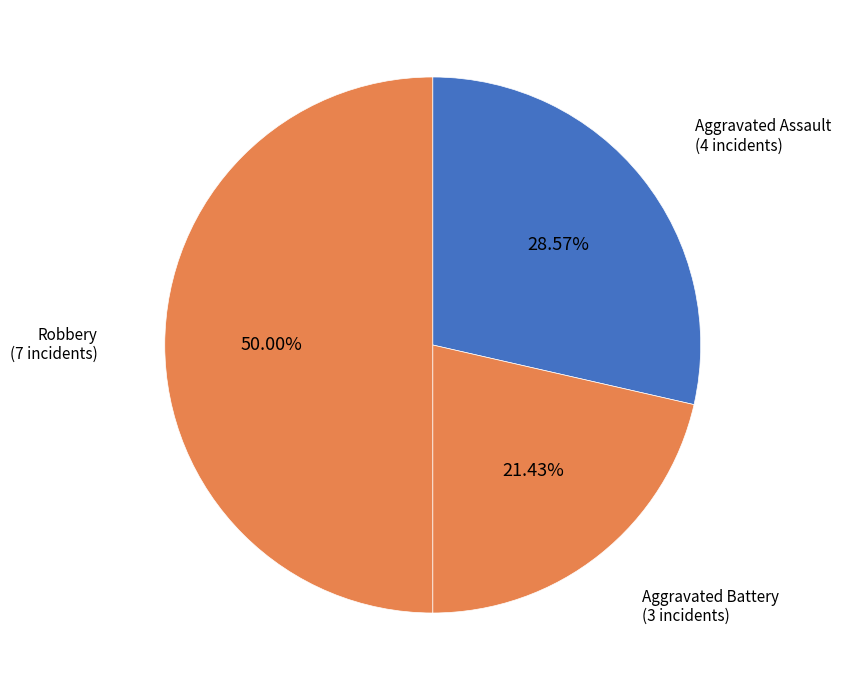

How many slices are in this pie chart?

3